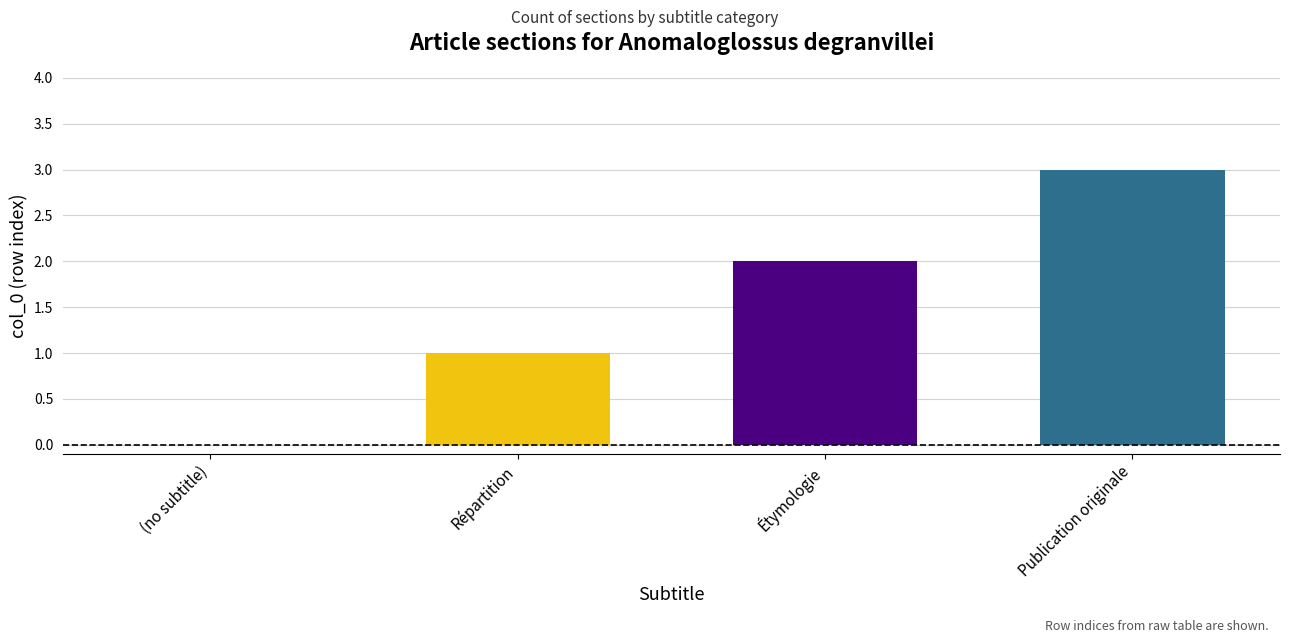

How many categories are shown in the chart?

4